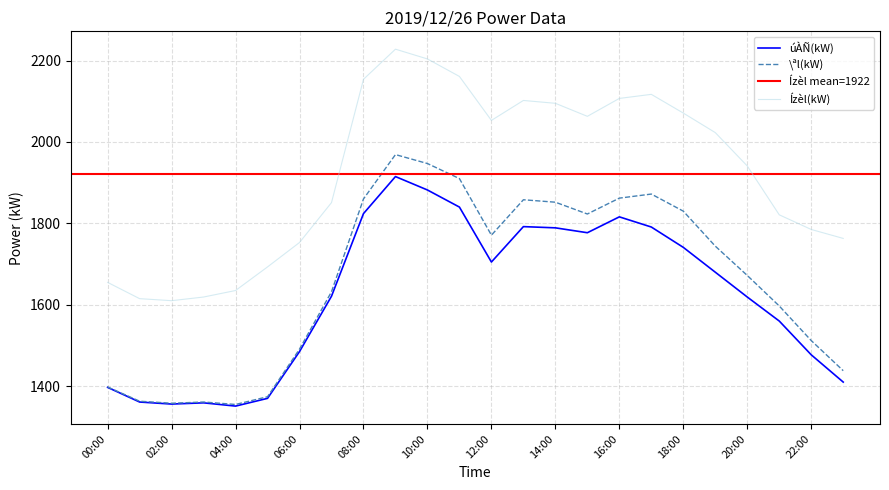

Reading left to right, extract all data points from this chart.

úÀÑ(kW): 00:00=1397	01:00=1361	02:00=1356	03:00=1359	04:00=1351	05:00=1370	06:00=1485	07:00=1621	08:00=1824	09:00=1915	10:00=1882	11:00=1840	12:00=1705	13:00=1792	14:00=1789	15:00=1777	16:00=1816	17:00=1791	18:00=1741	19:00=1680	20:00=1619	21:00=1560	22:00=1477	23:00=1410
\ªl(kW): 00:00=1398	01:00=1363	02:00=1358	03:00=1361	04:00=1355	05:00=1374	06:00=1491	07:00=1632	08:00=1860	09:00=1969	10:00=1947	11:00=1910	12:00=1771	13:00=1858	14:00=1852	15:00=1823	16:00=1862	17:00=1872	18:00=1830	19:00=1744	20:00=1672	21:00=1597	22:00=1512	23:00=1438
Ízèl(kW): 00:00=1655	01:00=1615	02:00=1610	03:00=1619	04:00=1635	05:00=1693	06:00=1753	07:00=1851	08:00=2154	09:00=2228	10:00=2204	11:00=2161	12:00=2053	13:00=2102	14:00=2095	15:00=2063	16:00=2107	17:00=2117	18:00=2071	19:00=2023	20:00=1941	21:00=1821	22:00=1785	23:00=1763